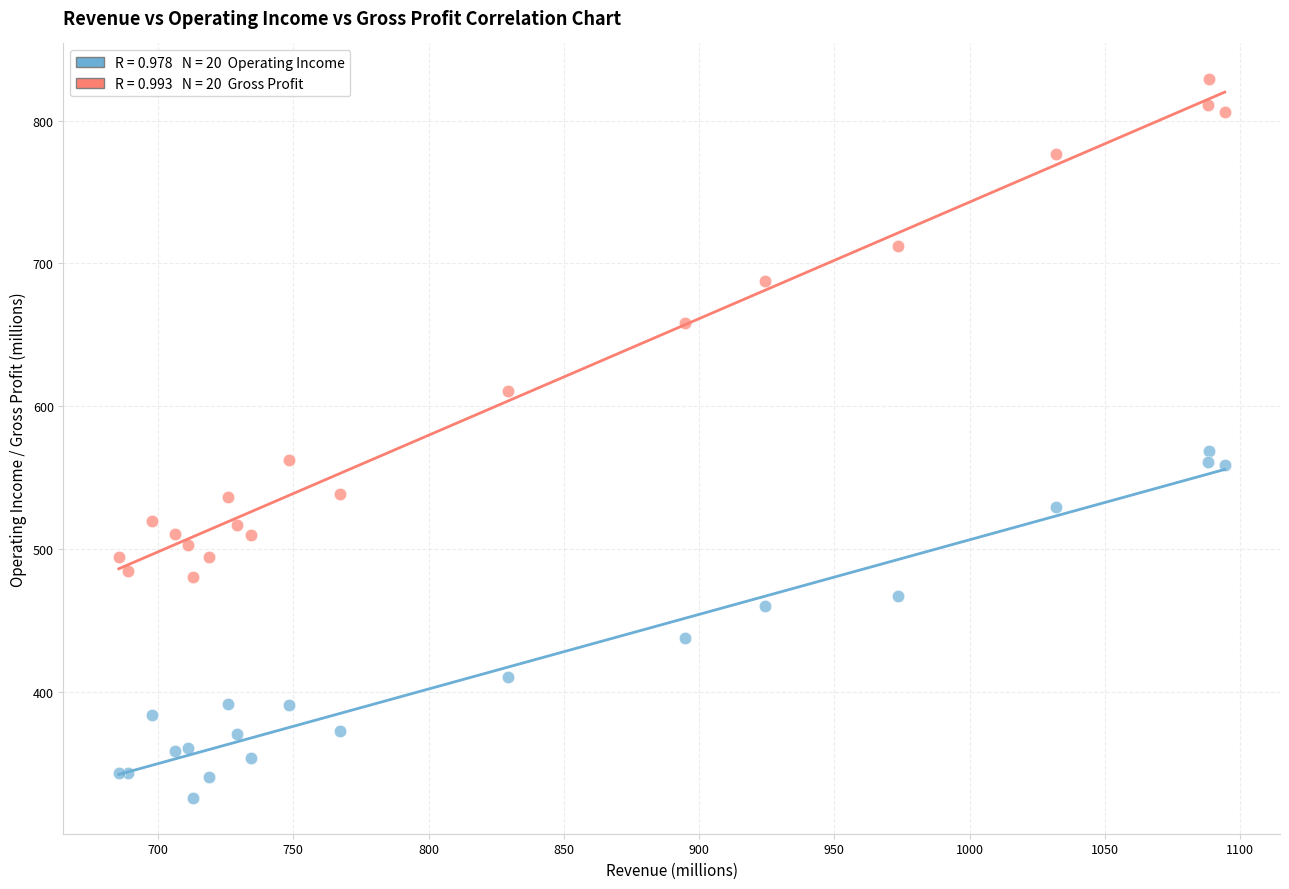

Across all series, what Y value is closest to 577?

569.0